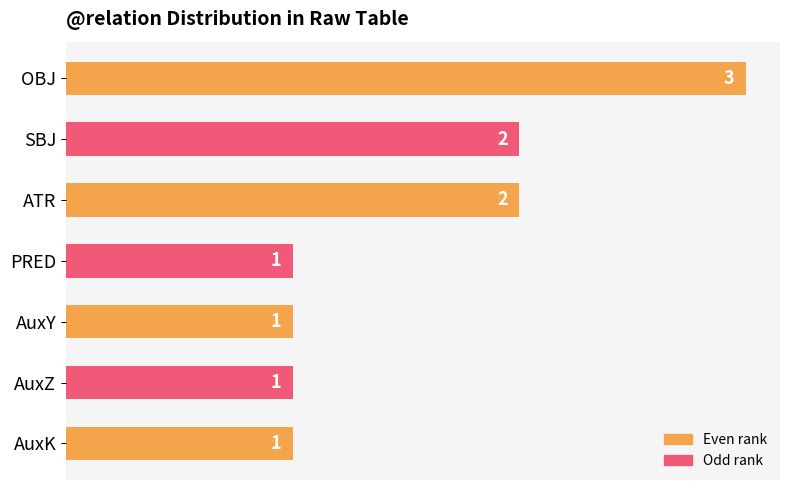

Approximately how many times larger is the value at ATR compared to PRED?

2.0